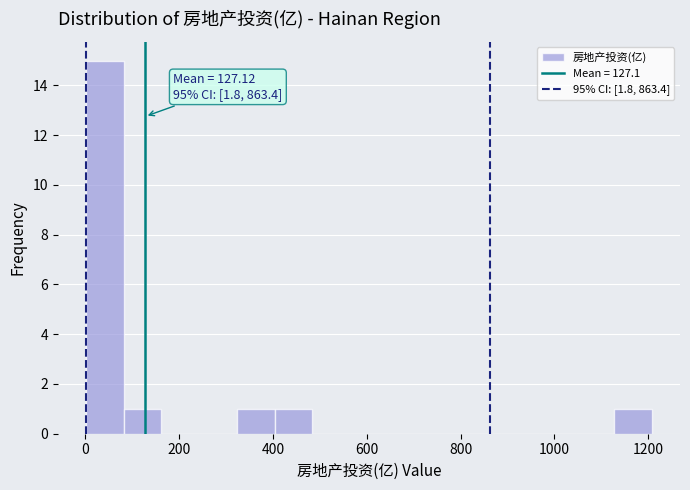

Over which range of the x-axis is the bar tallest?

0 to 80